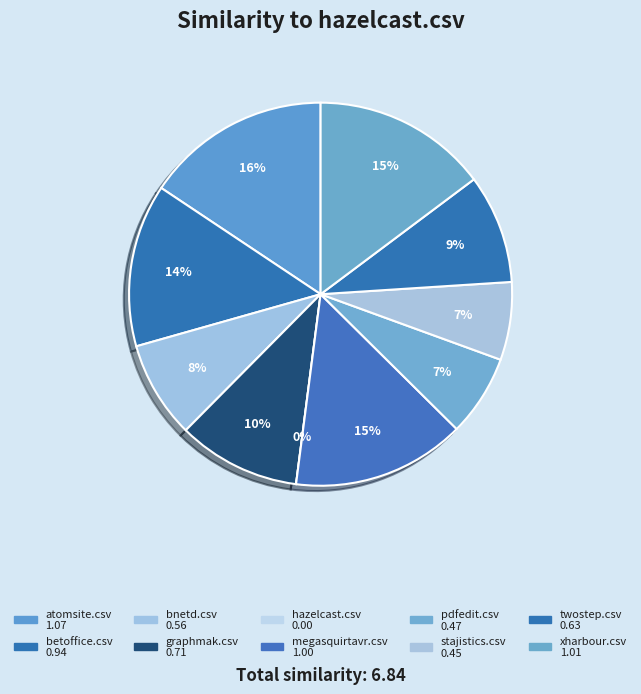

Is the sum of megasquirtavr.csv and bnetd.csv greater than half?

No